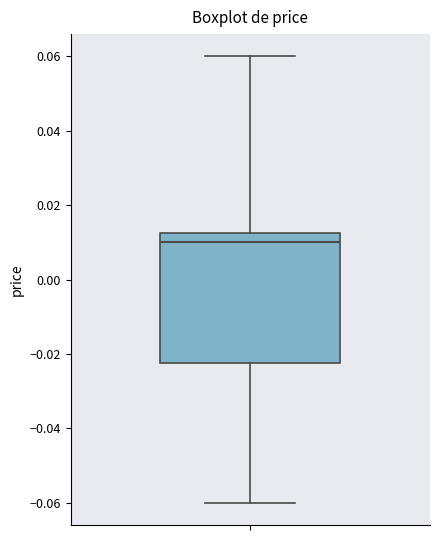

Read this box plot against the y-axis: the position of the median line, the range covered by the box, and the ends of both whiskers. The values are not printed on the chart, so give them approximately, as read against the axis.

median 0.010, box -0.022 to 0.012, whiskers -0.060 to 0.060